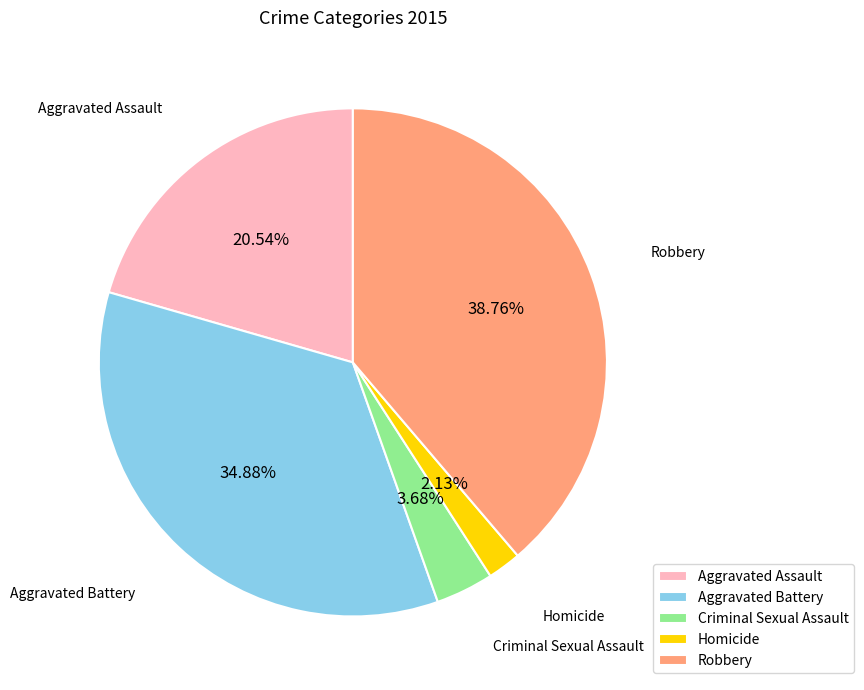

Which slice is the smallest?

Homicide